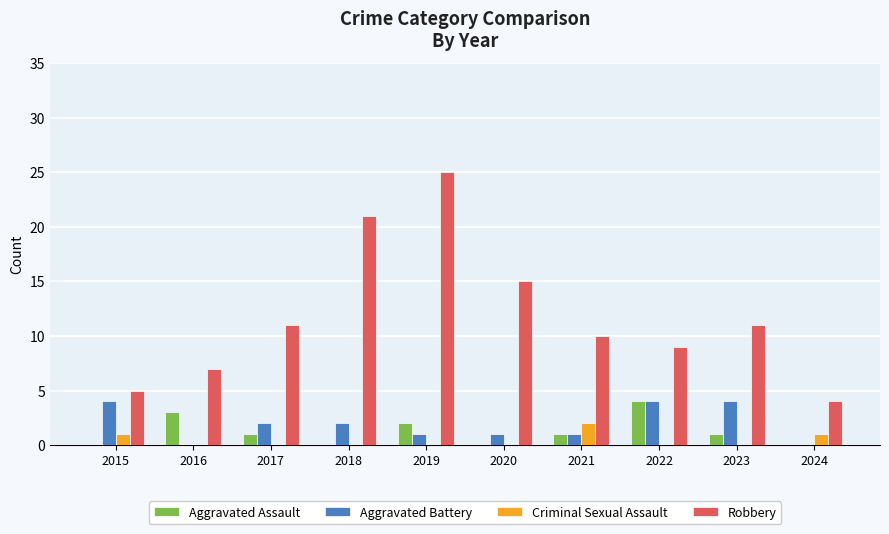

How many distinct data groups are displayed?

4